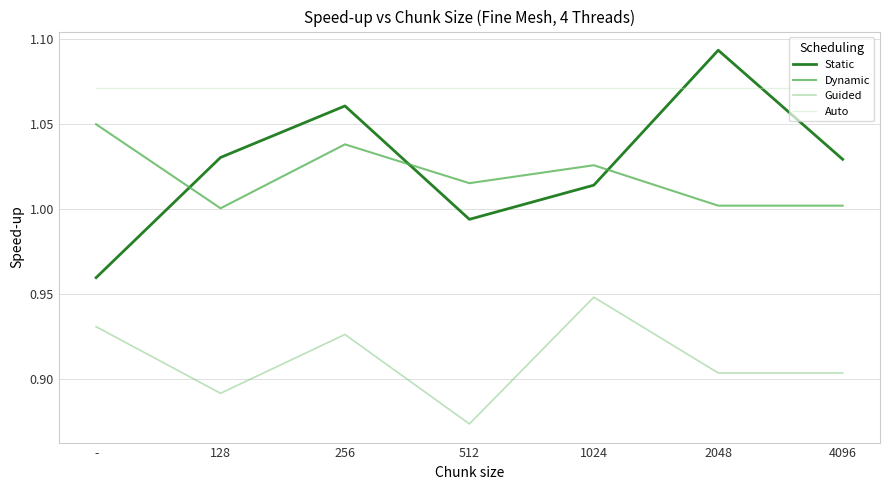

True or false: Dynamic has a value of 1.0 at 256.

True